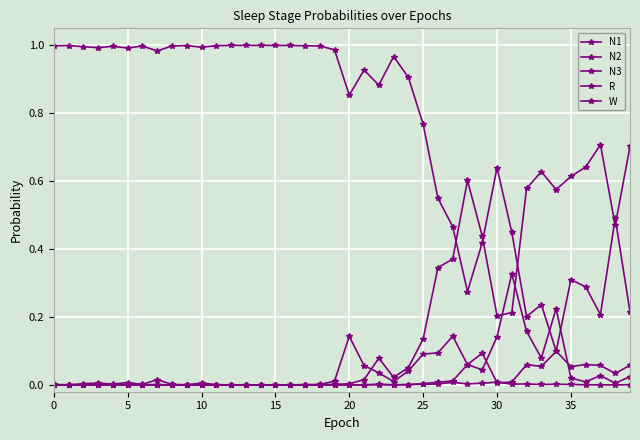

Which series has the largest total across all categories?

W